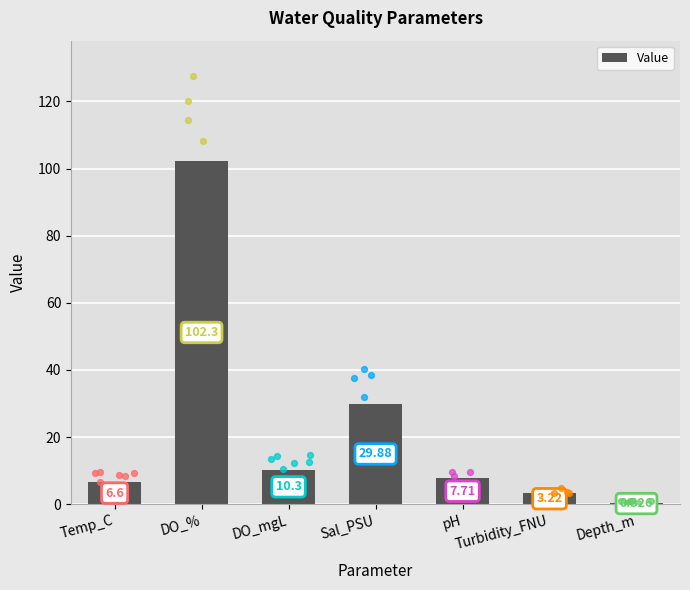

Which has a higher value, Sal_PSU or Depth_m?

Sal_PSU